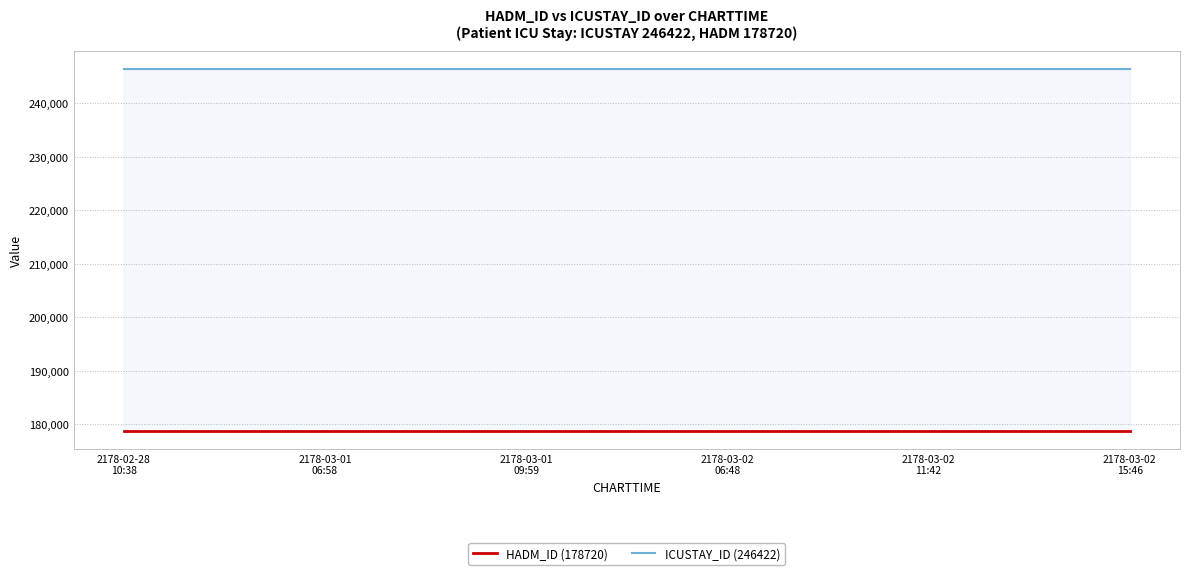

Reading left to right, list all the values displayed in this chart.

HADM_ID (178720): 178720	178720	178720	178720	178720	178720
ICUSTAY_ID (246422): 246422	246422	246422	246422	246422	246422